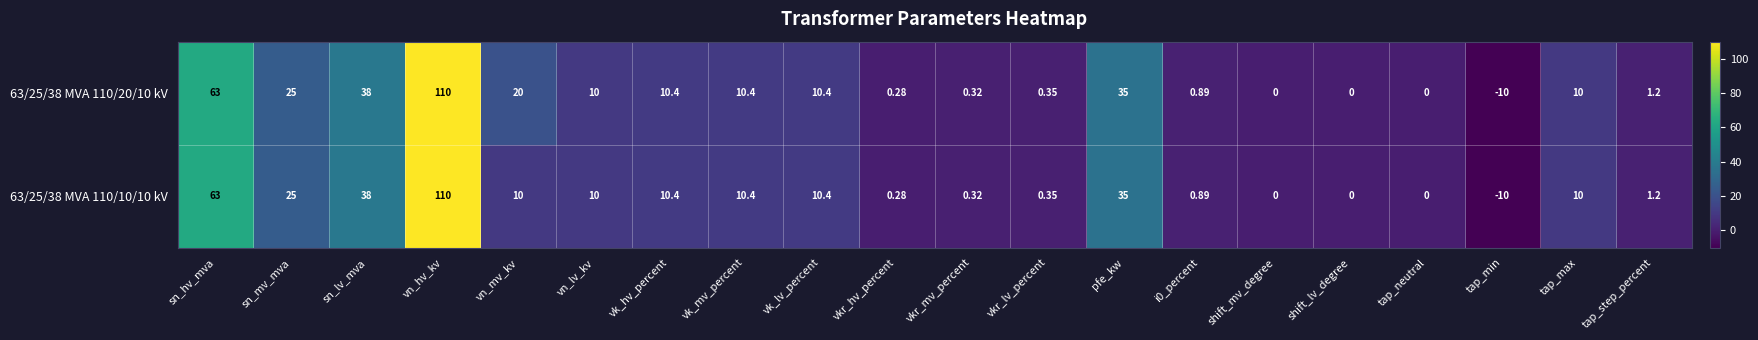

At which category does the chart reach its peak across all series?

vn_hv_kv